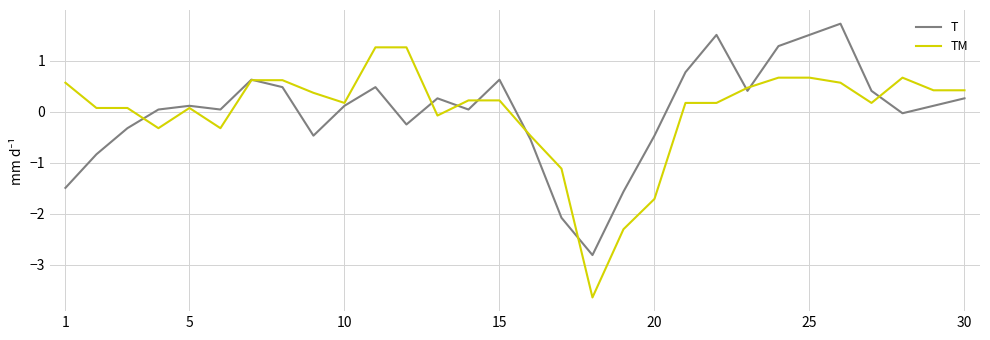

Which series has the largest range (max minus min)?

TM